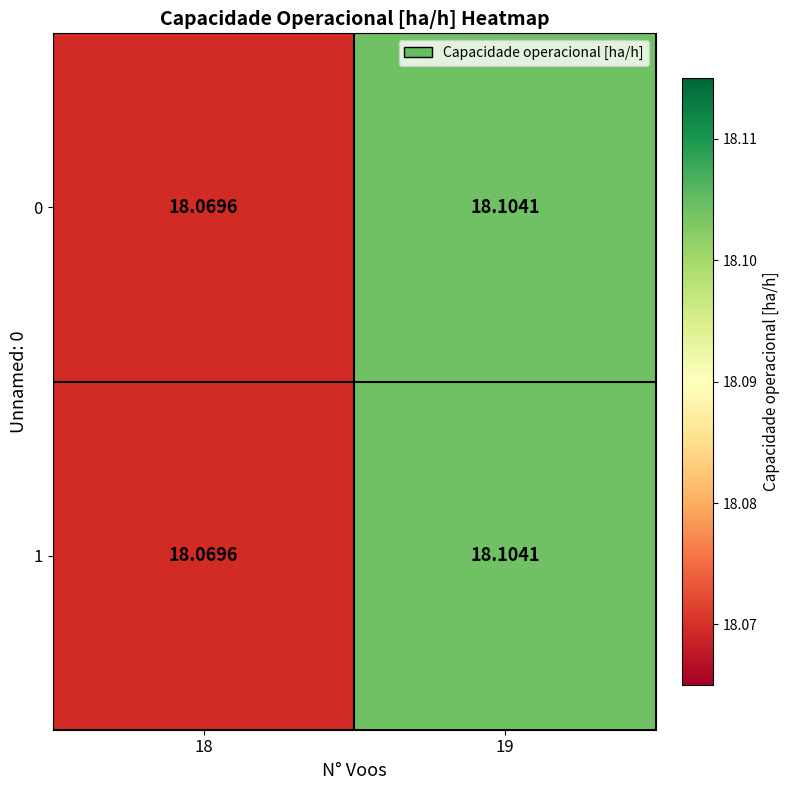

What is the total value across all series at 18?

36.1